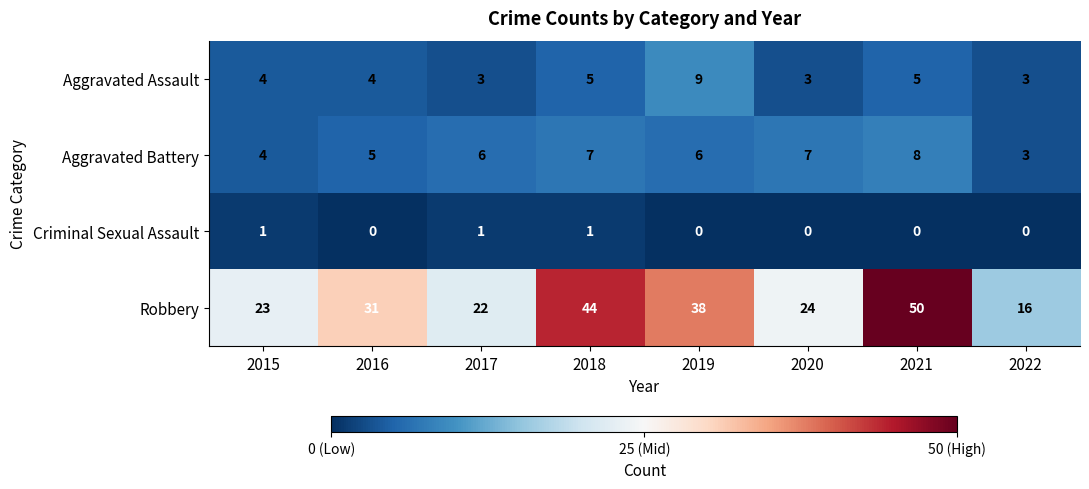

How many data points in Robbery are less than 31?

4